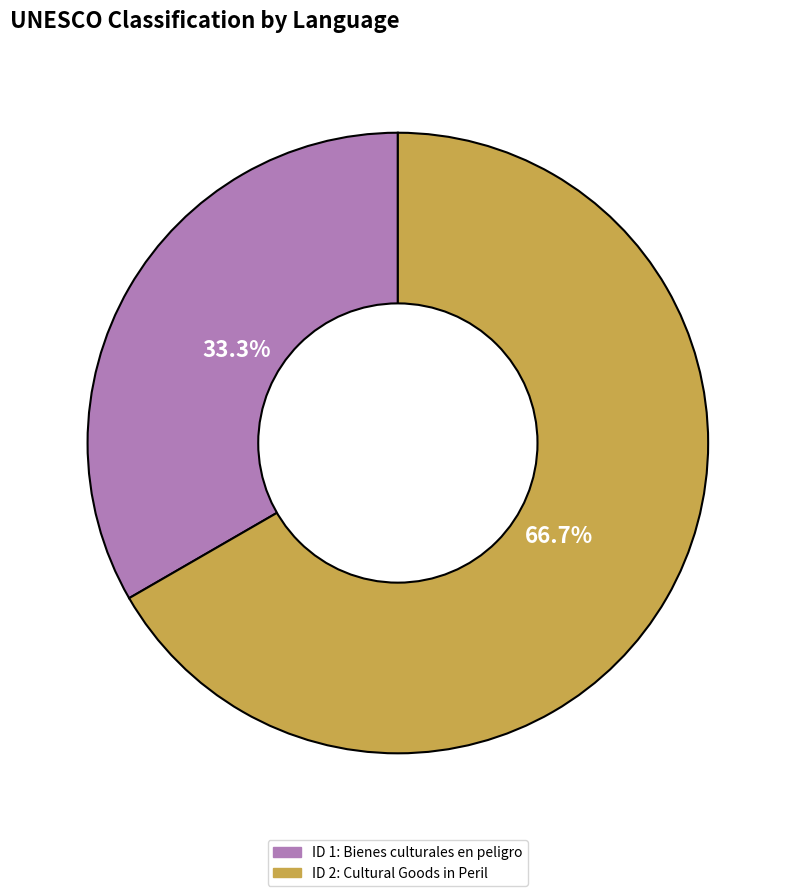

How many segments does this pie chart have?

2